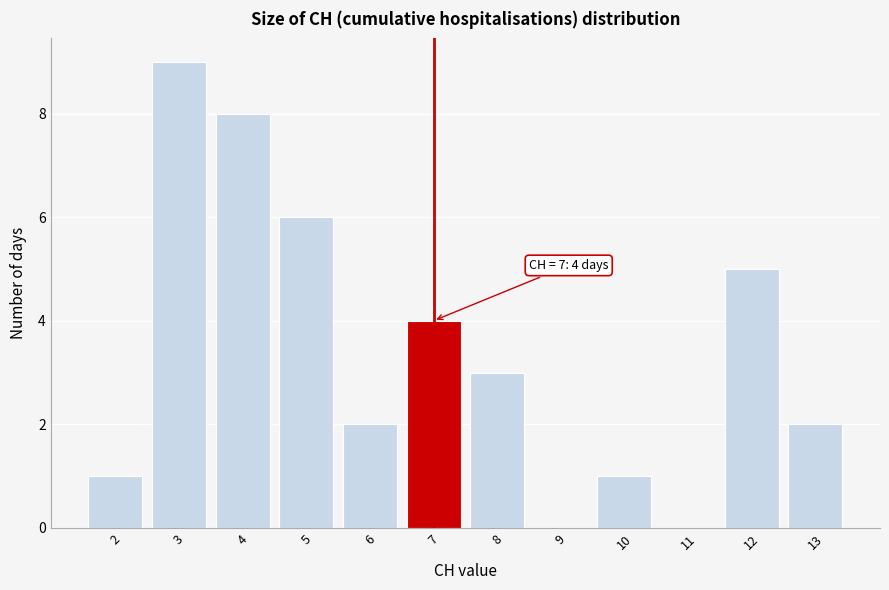

Over which range of the x-axis is the bar tallest?

2.5 to 3.5